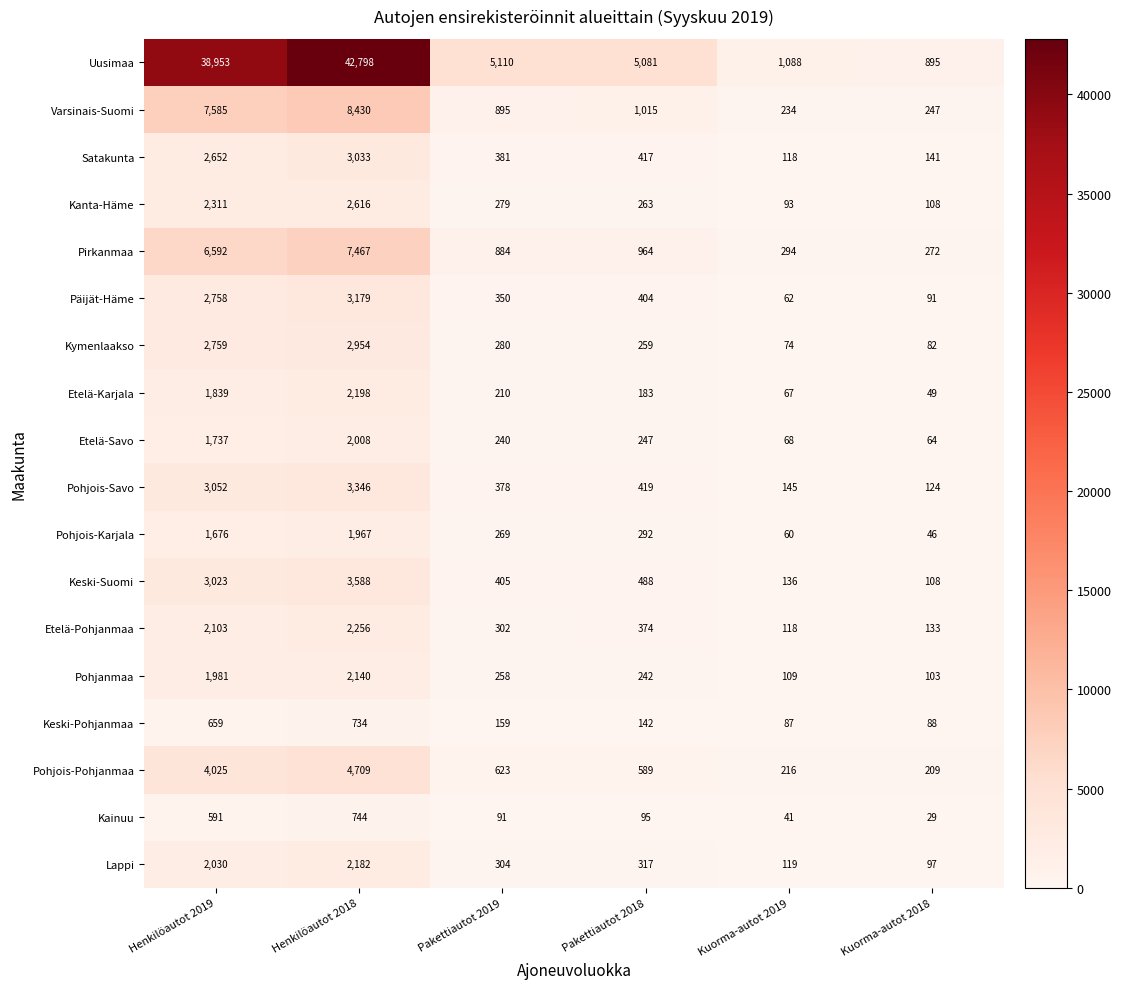

What is the sum of all Etelä-Karjala values?

4546